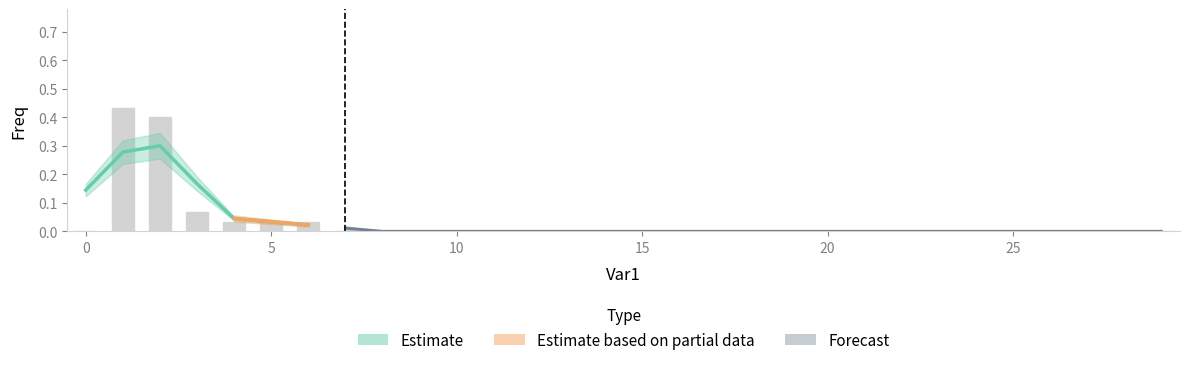

Reading left to right, extract all data points from this chart.

0=0.0	1=0.4	2=0.4	3=0.1	4=0.0	5=0.0	6=0.0	7=0.0	8=0.0	9=0.0	10=0.0	11=0.0	12=0.0	13=0.0	14=0.0	15=0.0	16=0.0	17=0.0	18=0.0	19=0.0	20=0.0	21=0.0	22=0.0	23=0.0	24=0.0	25=0.0	26=0.0	27=0.0	28=0.0	29=0.0